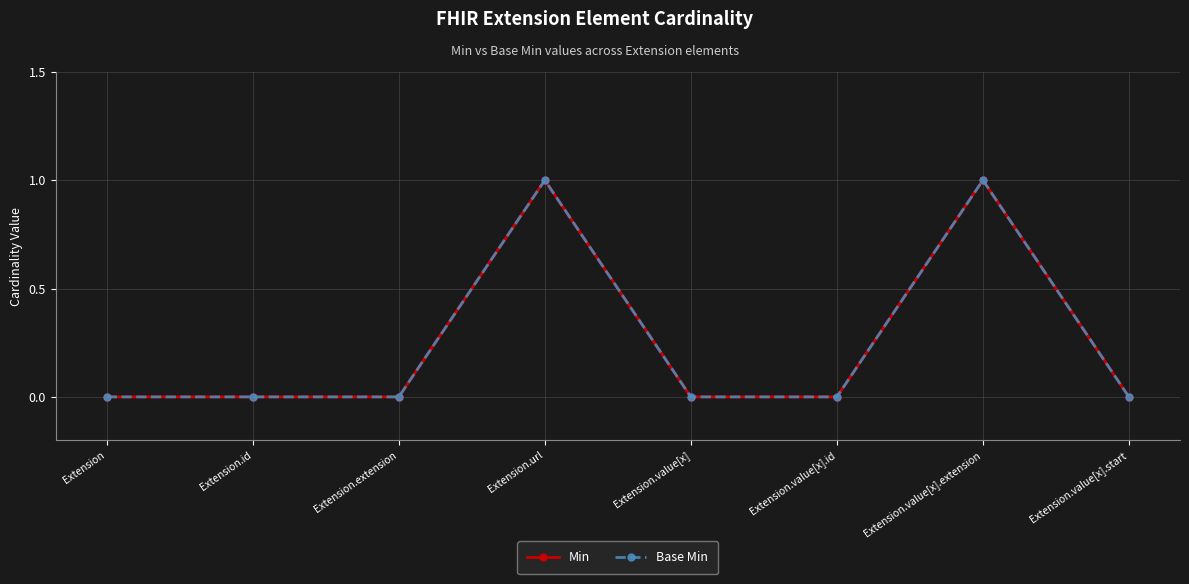

Which category has the highest value across all series?

Extension.url